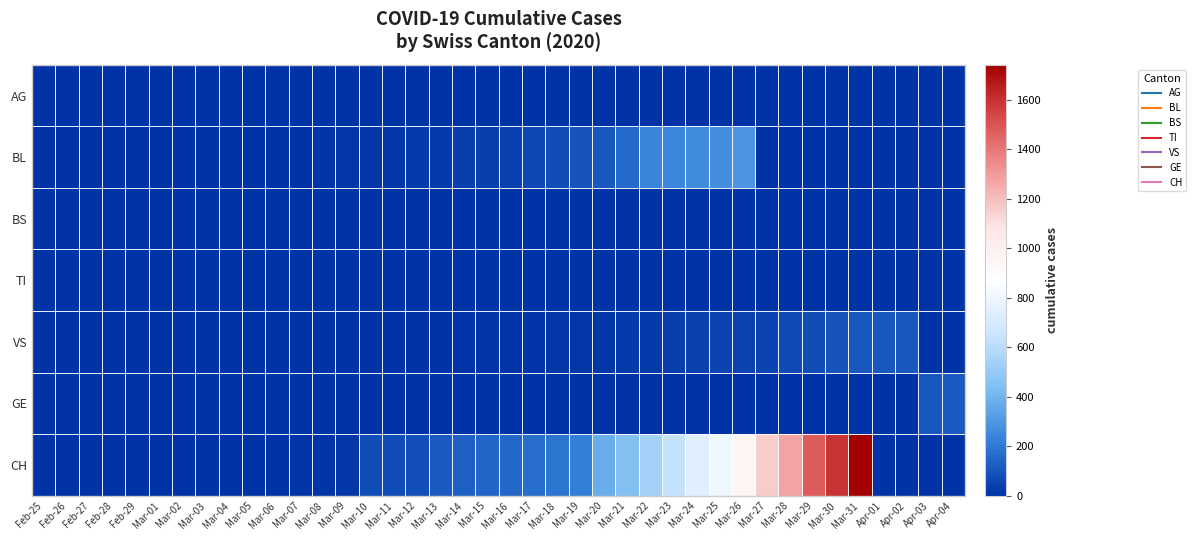

At how many categories does at least one series exceed 105?

22